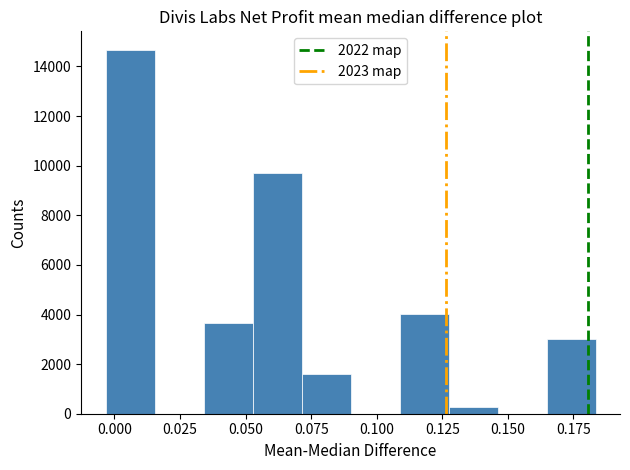

Read against the x-axis, roughly where is the centre of the tallest bar?

0.005